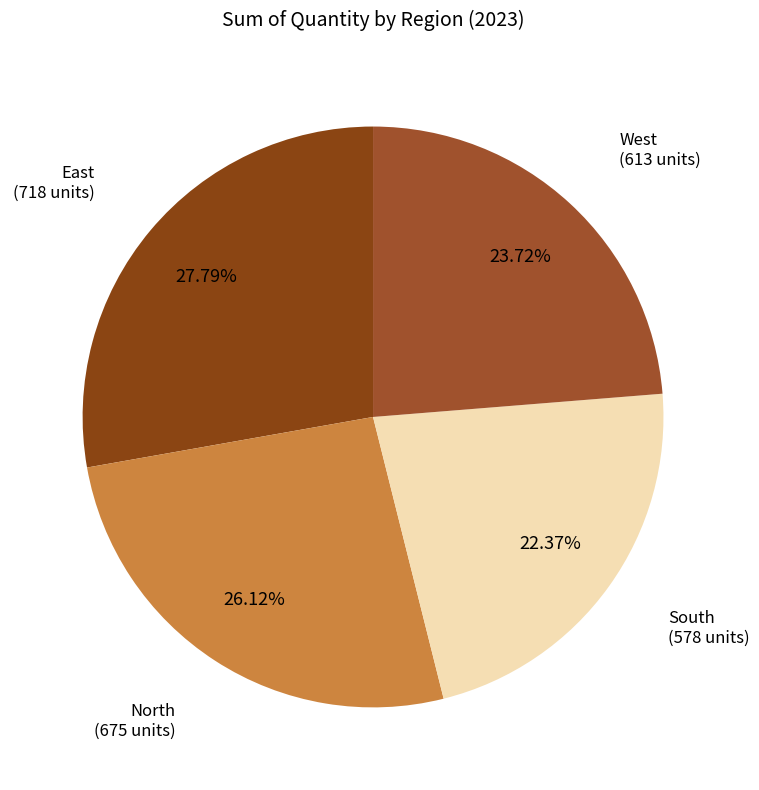

How many slices are in this pie chart?

4